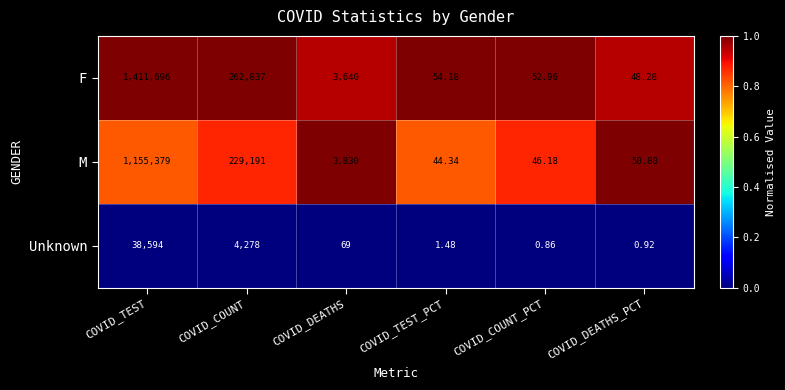

Rank the series at COVID_DEATHS_PCT from highest to lowest value.

M, F, Unknown